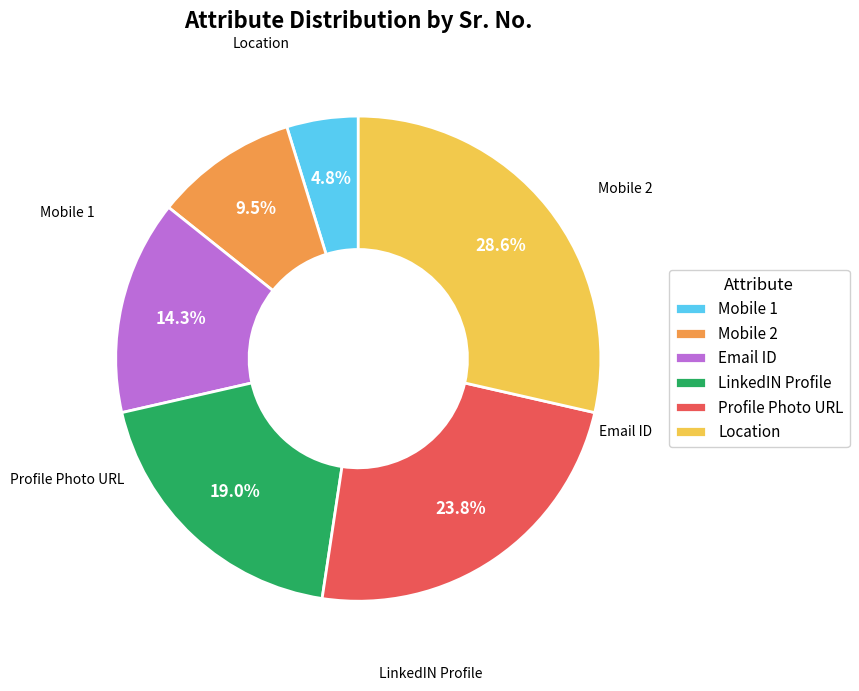

Is it true that Profile Photo URL is 24% of the pie?

True